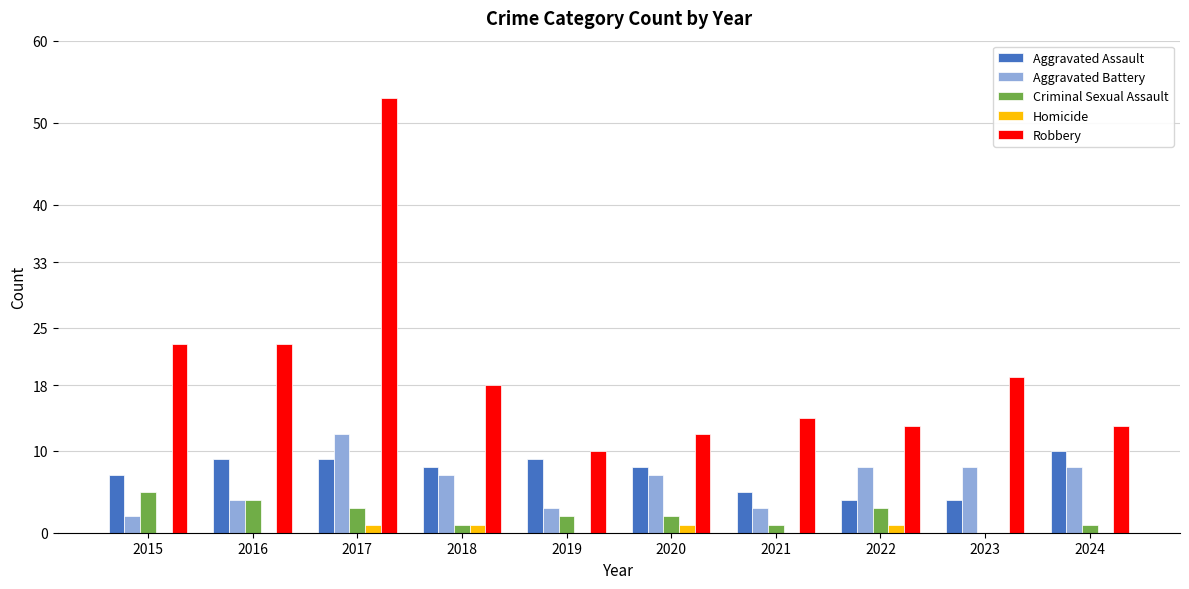

What is the total value across all series at 2015?

37